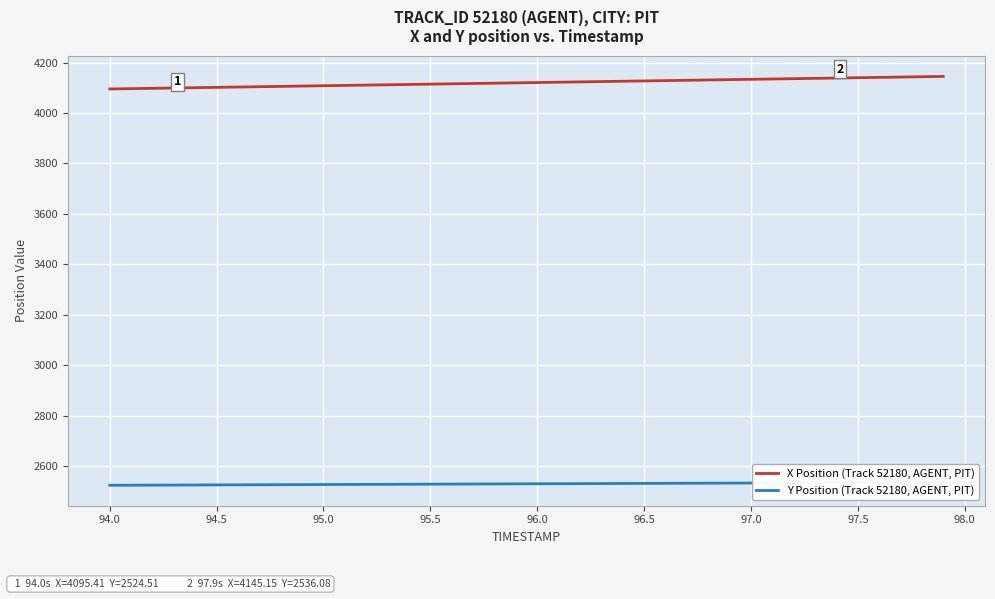

The value of X Position (Track 52180, AGENT, PIT) at 96.0 is 6057.3. True or false?

False